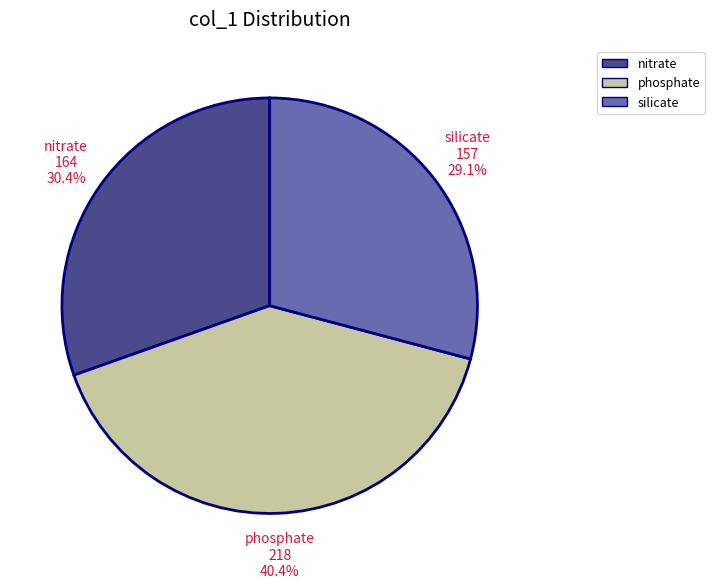

What is the smallest slice in the pie chart?

silicate